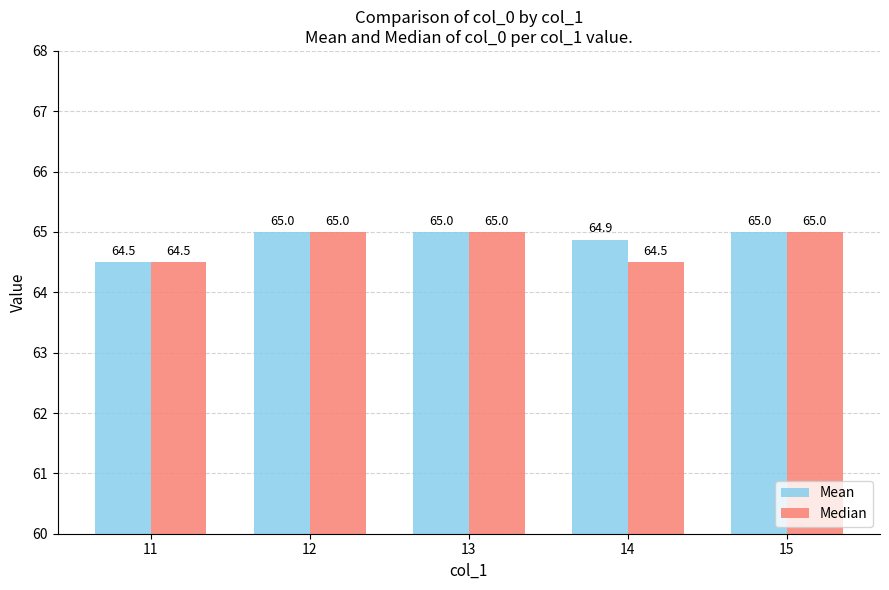

Is it true that Mean equals 37.4 at 11?

False